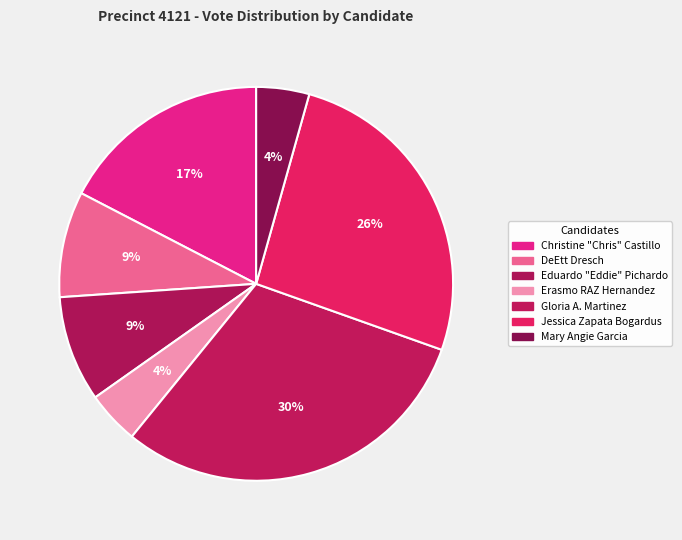

Does Jessica Zapata Bogardus represent more than half of the total?

No